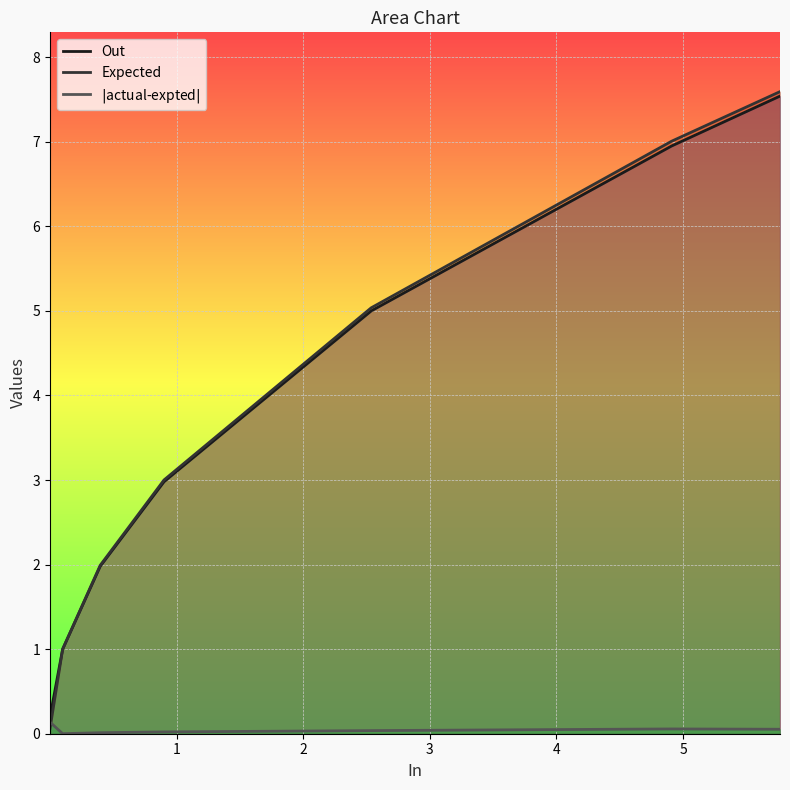

Which series has the widest spread of values?

Expected